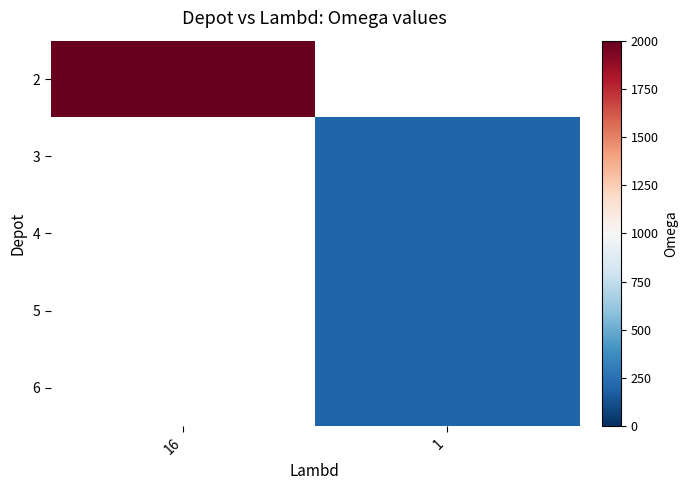

List the labels in order of 6 value, largest first.

16, 1